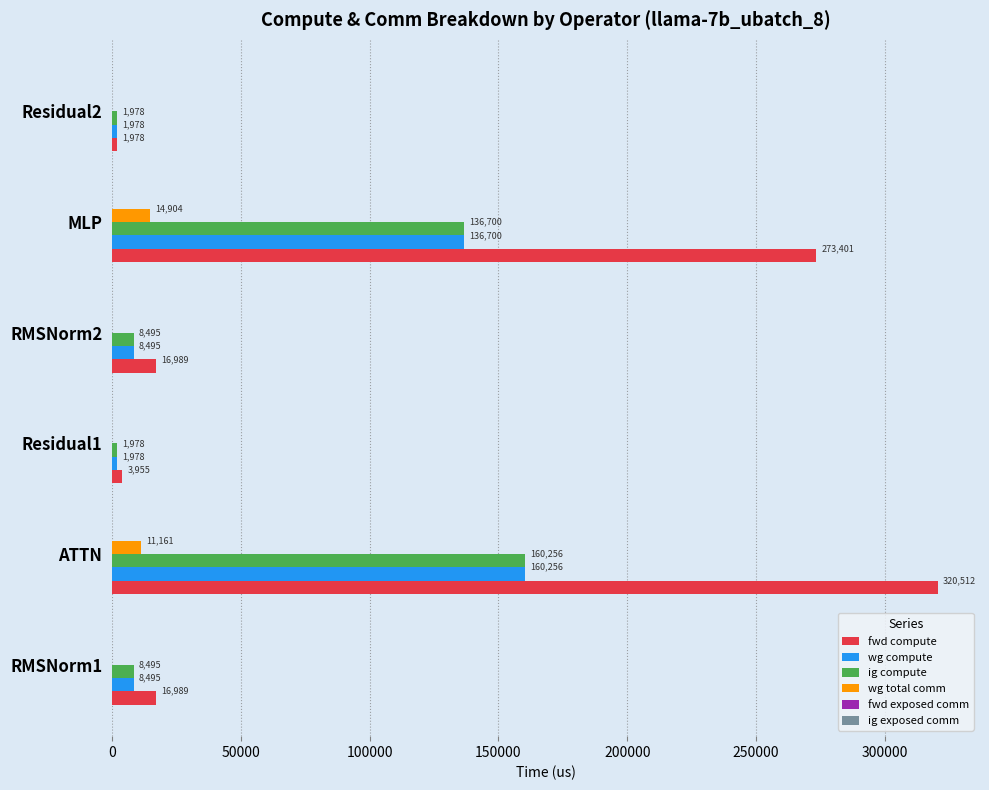

Which category has the highest value across all series?

ATTN